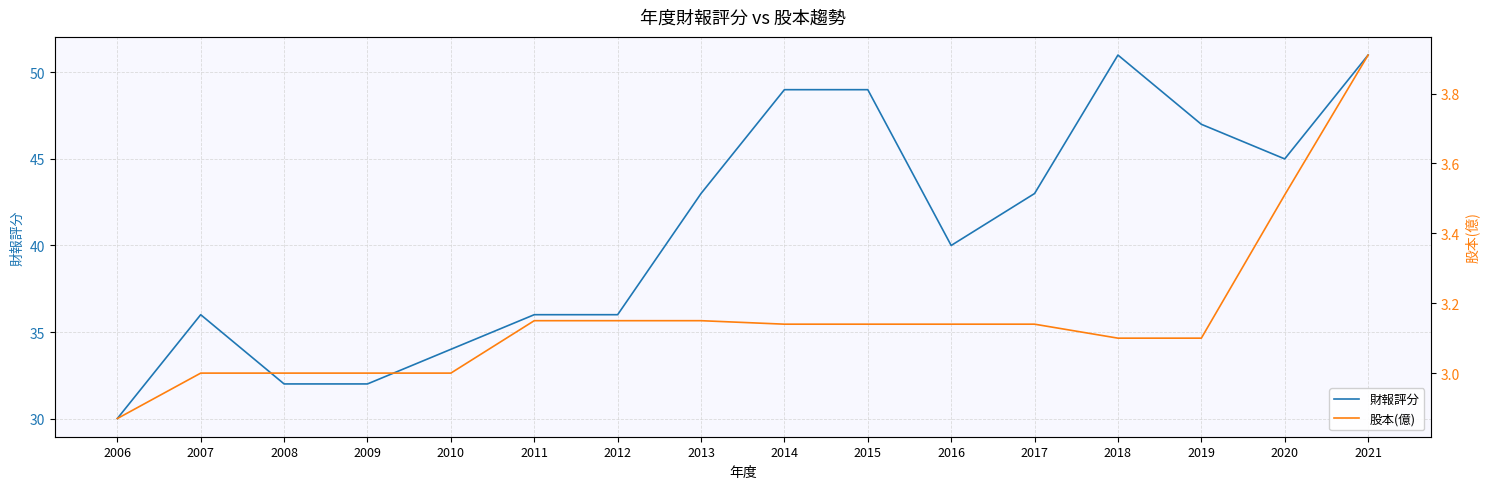

What is the average value of the 財報評分 series?

40.9